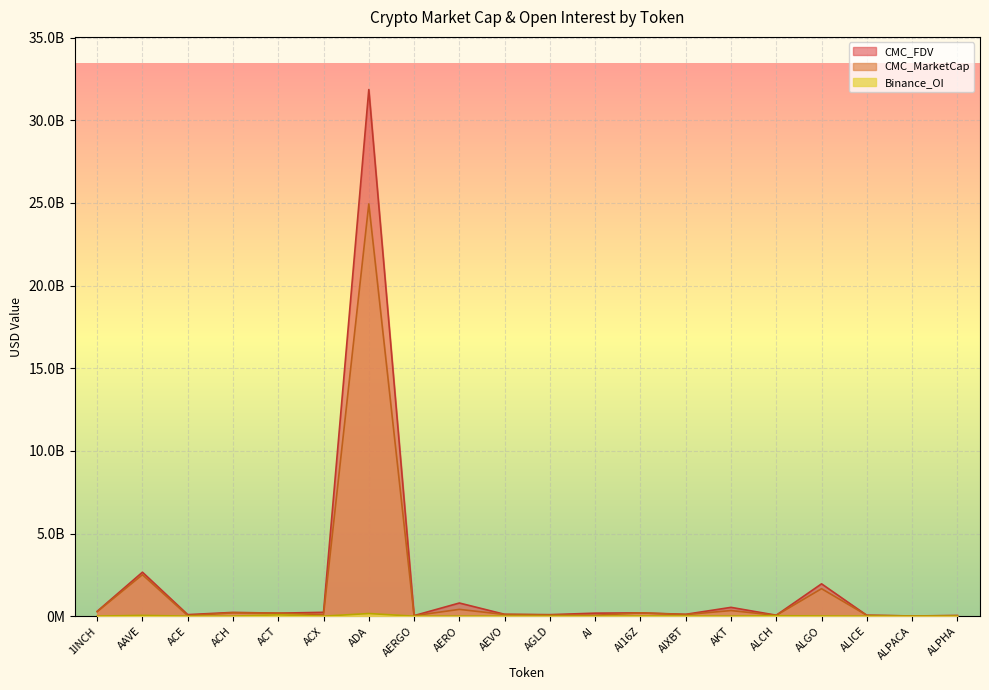

Reading left to right, what are all the values shown in this chart?

CMC_MarketCap: 269649459	2509859267	36081588	201225384	183559377	94709186	24943167265	32578788	412081878	103167318	74576961	54485851	199906020	97235864	341411856	50969382	1663480245	53256861	11752871	34538069
CMC_FDV: 293664437	2661471476	94813310	228724016	183559377	234501271	31859847289	34474908	797521856	114228517	92606236	184203467	199906230	113789026	534270694	59963979	1957573793	53256861	14657038	37459945
Binance_OI: 4104501	48512348	1742406	4920269	81881281	2494538	160504046	1257973	2169310	3255822	3582258	2916071	13804874	9526042	3022567	28578633	12958286	2917793	3823476	1520874